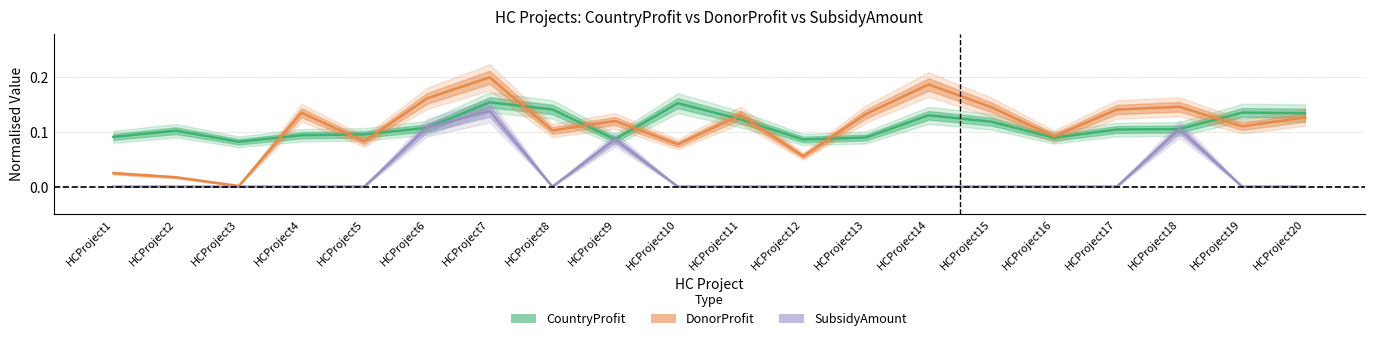

How many interior local valleys does the DonorProfit series have?

7